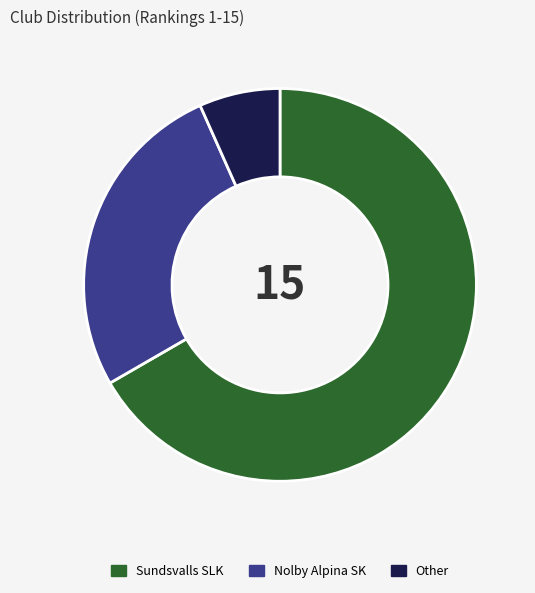

What is the largest slice in the pie chart?

Sundsvalls SLK